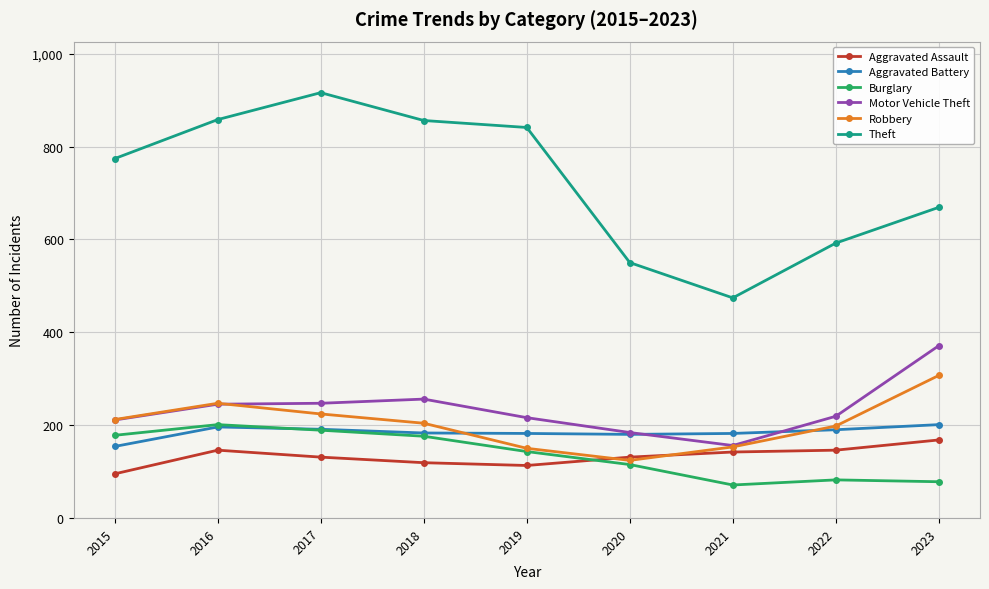

Which series has the largest total across all categories?

Theft